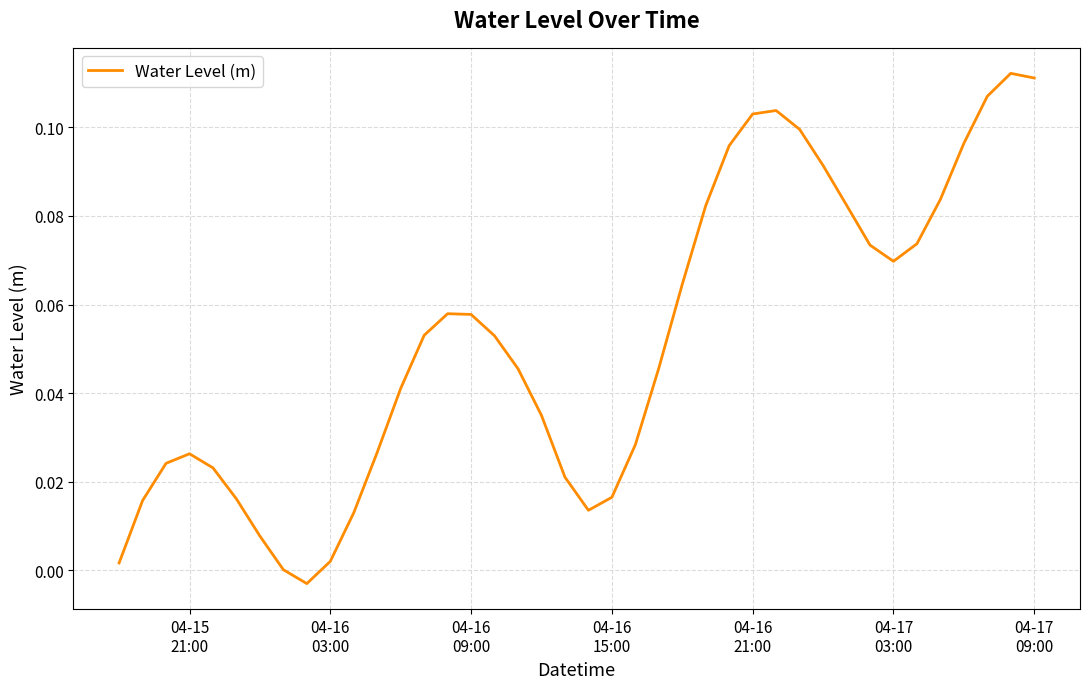

Does the chart have visible grid lines?

Yes